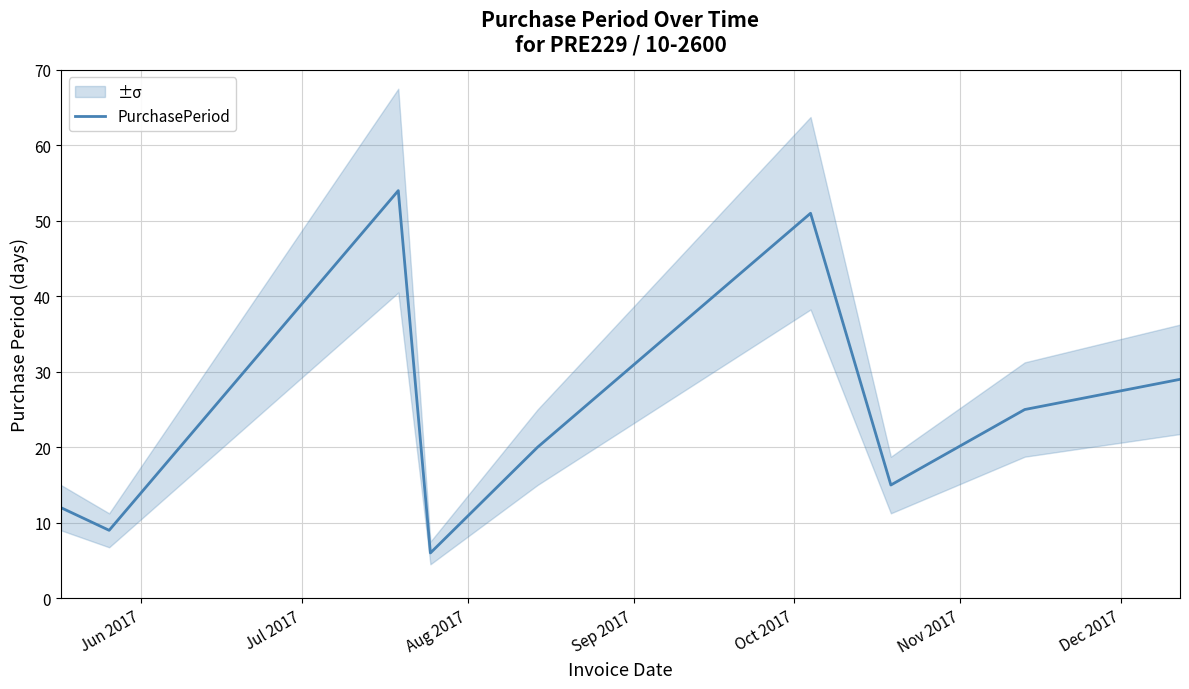

What is the minimum value for PurchasePeriod?

6